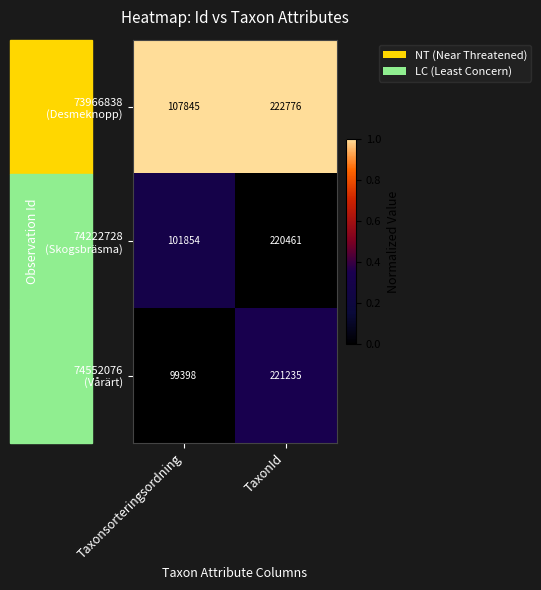

At which category is the sum across all series the highest?

TaxonId